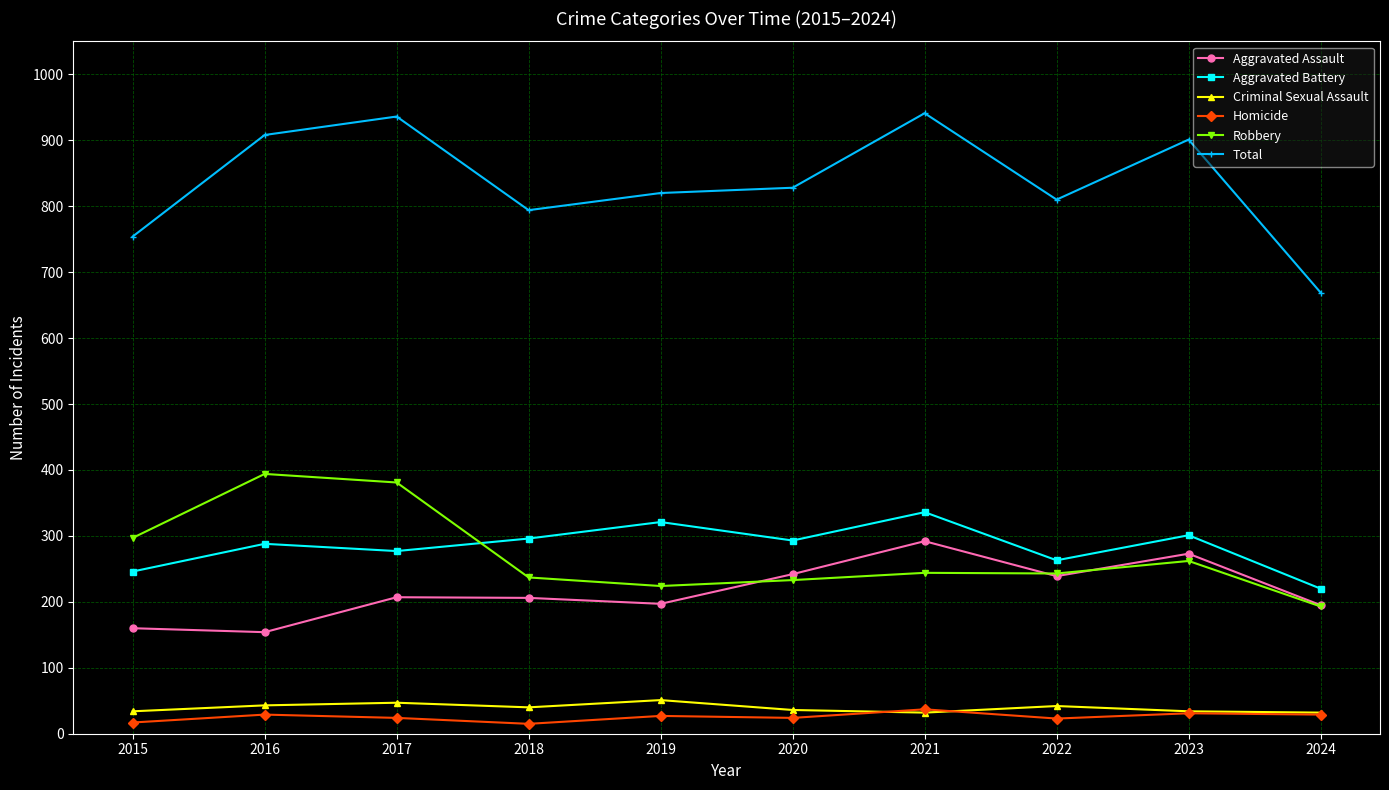

True or false: Aggravated Battery has more than 0 points higher than both neighbors.

True